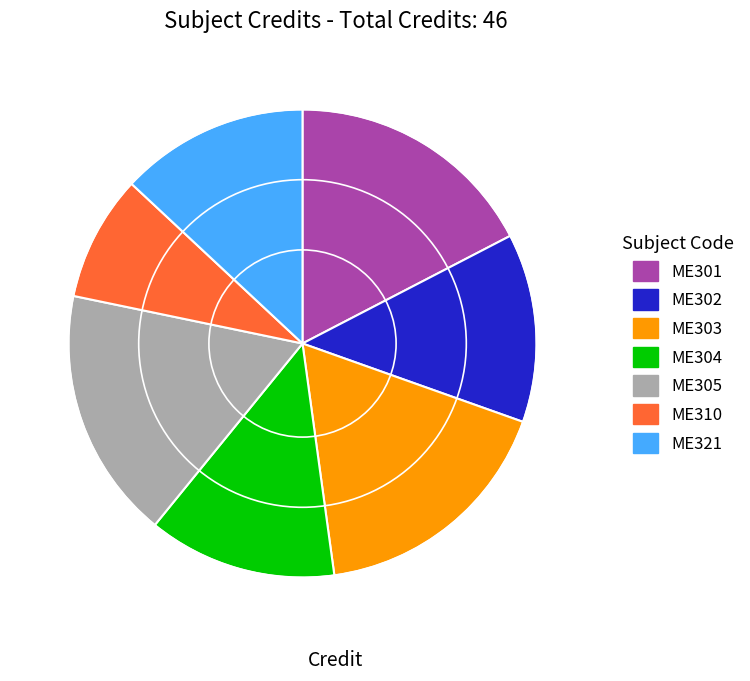

Do ME321 and ME301 together represent more than half of the pie?

No